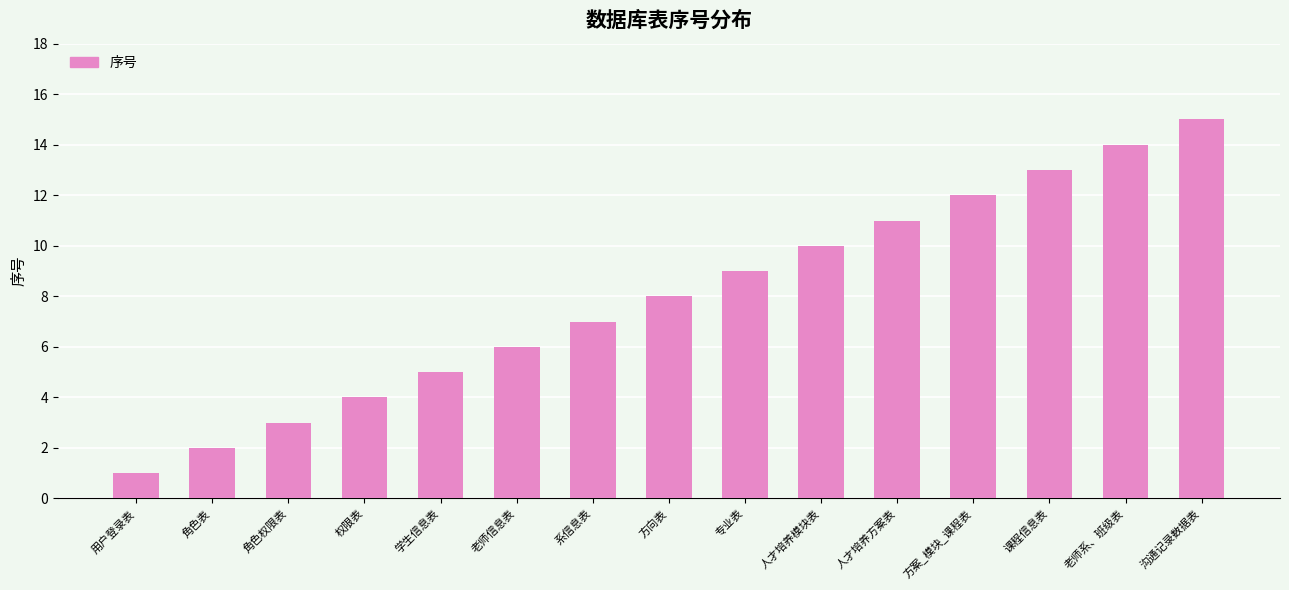

The value at 权限表 is 1. True or false?

False